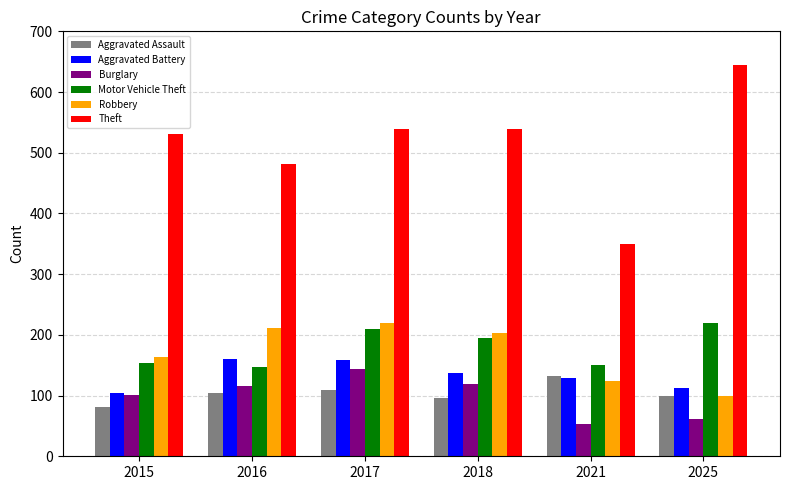

Which series has the widest spread of values?

Theft